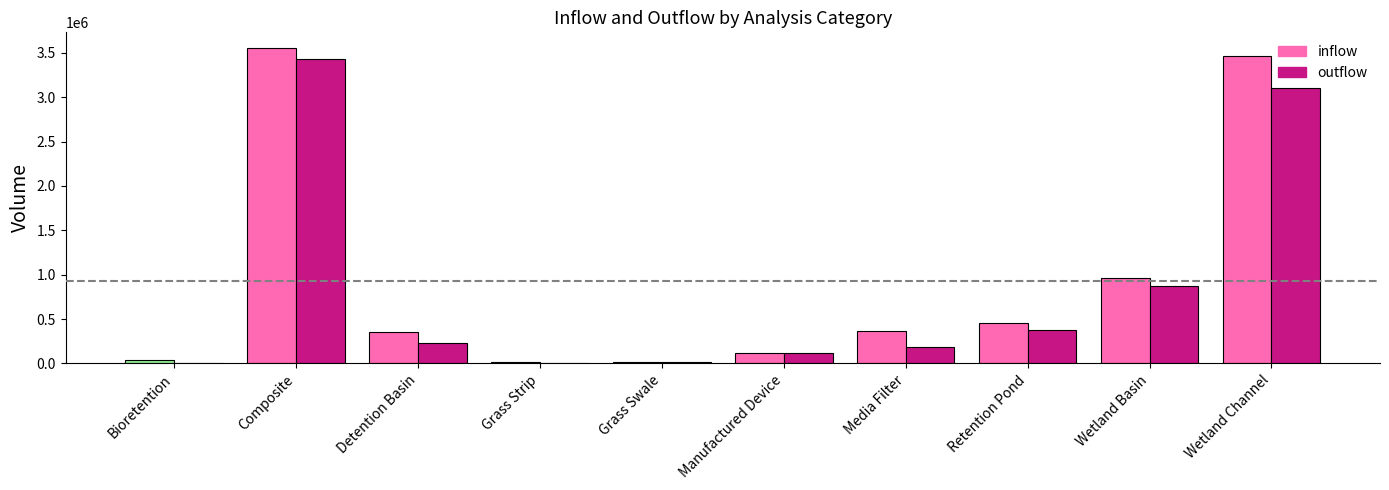

Count the number of data series in this chart.

2